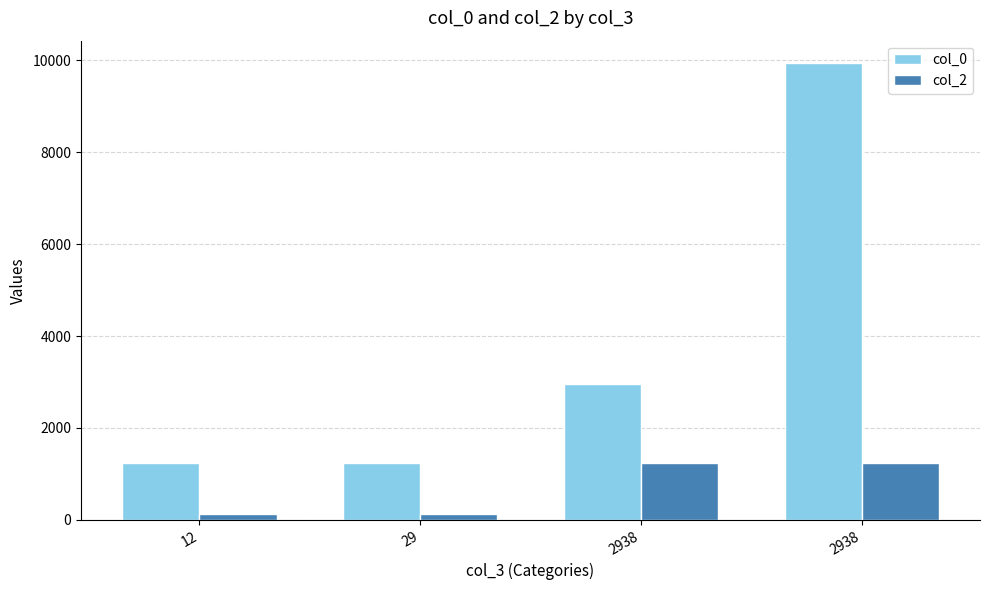

What is the total value across all series at 12?

1362